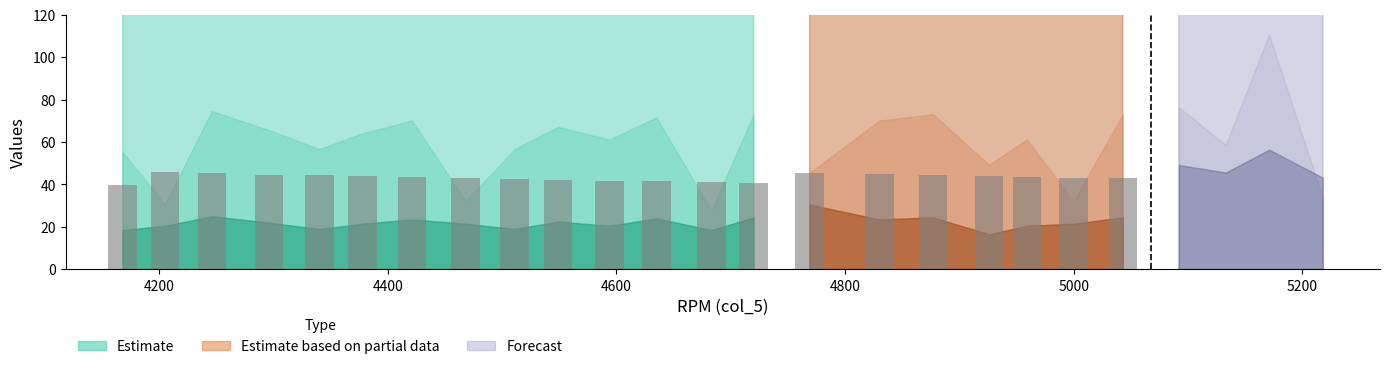

Where does the data first go above 42?

4200